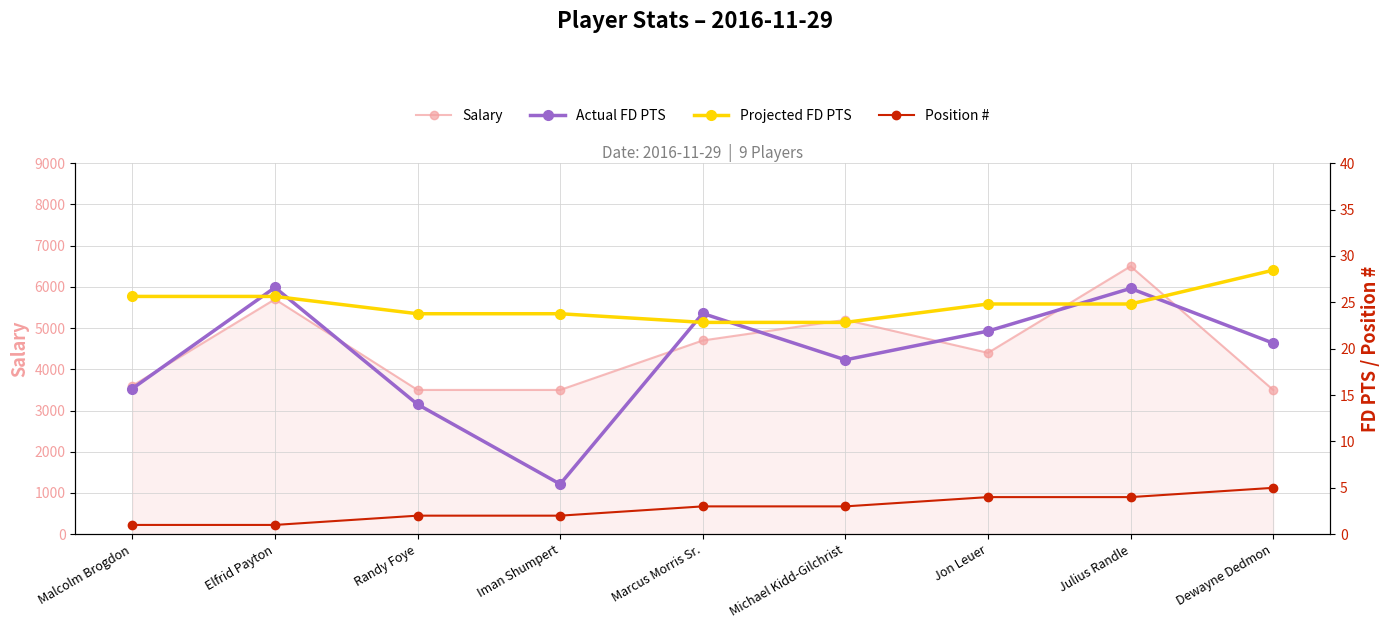

Rank the series at Dewayne Dedmon from lowest to highest value.

Position #, Actual FD PTS, Projected FD PTS, Salary